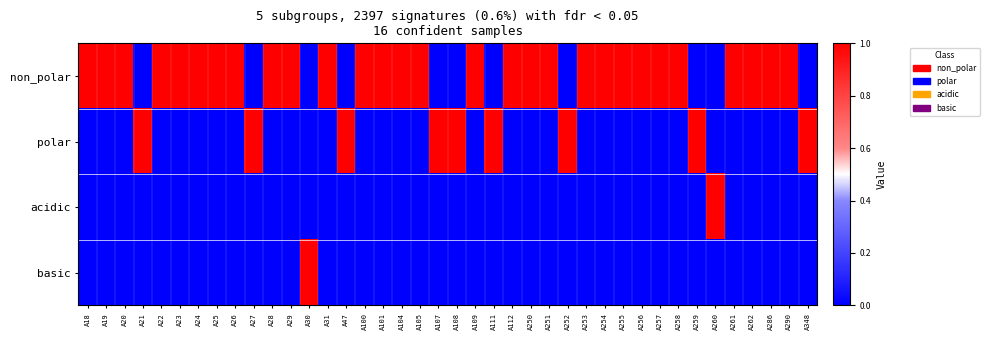

Reading left to right, what are all the values shown in this chart?

non_polar: A18=1	A19=1	A20=1	A21=0	A22=1	A23=1	A24=1	A25=1	A26=1	A27=0	A28=1	A29=1	A30=0	A31=1	A47=0	A100=1	A101=1	A104=1	A105=1	A107=0	A108=0	A109=1	A111=0	A112=1	A250=1	A251=1	A252=0	A253=1	A254=1	A255=1	A256=1	A257=1	A258=1	A259=0	A260=0	A261=1	A262=1	A286=1	A290=1	A348=0
polar: A18=0	A19=0	A20=0	A21=1	A22=0	A23=0	A24=0	A25=0	A26=0	A27=1	A28=0	A29=0	A30=0	A31=0	A47=1	A100=0	A101=0	A104=0	A105=0	A107=1	A108=1	A109=0	A111=1	A112=0	A250=0	A251=0	A252=1	A253=0	A254=0	A255=0	A256=0	A257=0	A258=0	A259=1	A260=0	A261=0	A262=0	A286=0	A290=0	A348=1
acidic: A18=0	A19=0	A20=0	A21=0	A22=0	A23=0	A24=0	A25=0	A26=0	A27=0	A28=0	A29=0	A30=0	A31=0	A47=0	A100=0	A101=0	A104=0	A105=0	A107=0	A108=0	A109=0	A111=0	A112=0	A250=0	A251=0	A252=0	A253=0	A254=0	A255=0	A256=0	A257=0	A258=0	A259=0	A260=1	A261=0	A262=0	A286=0	A290=0	A348=0
basic: A18=0	A19=0	A20=0	A21=0	A22=0	A23=0	A24=0	A25=0	A26=0	A27=0	A28=0	A29=0	A30=1	A31=0	A47=0	A100=0	A101=0	A104=0	A105=0	A107=0	A108=0	A109=0	A111=0	A112=0	A250=0	A251=0	A252=0	A253=0	A254=0	A255=0	A256=0	A257=0	A258=0	A259=0	A260=0	A261=0	A262=0	A286=0	A290=0	A348=0